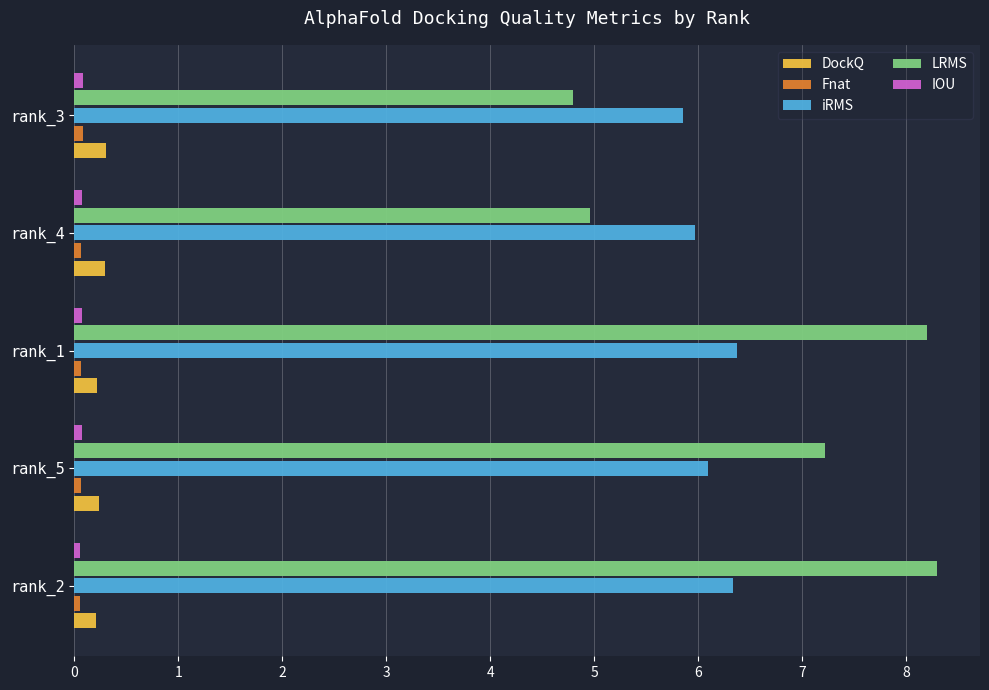

What is the highest value of the DockQ series?

0.3